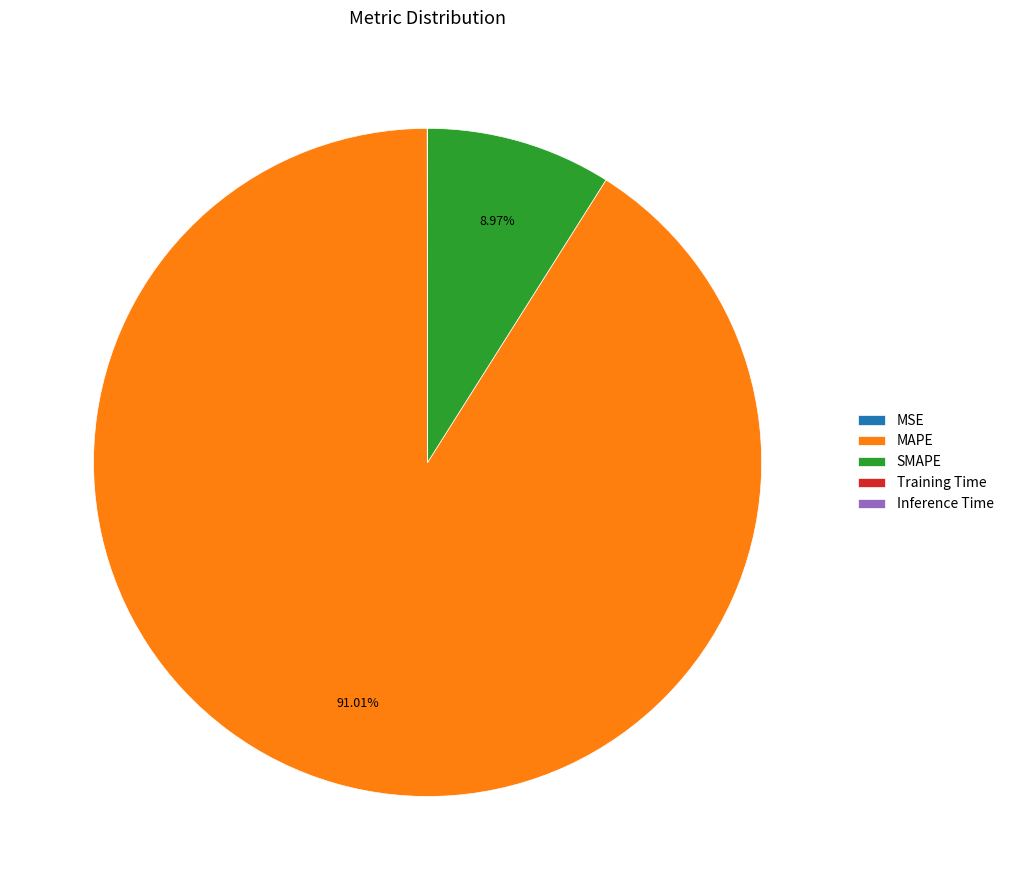

Which slice is the largest?

MAPE